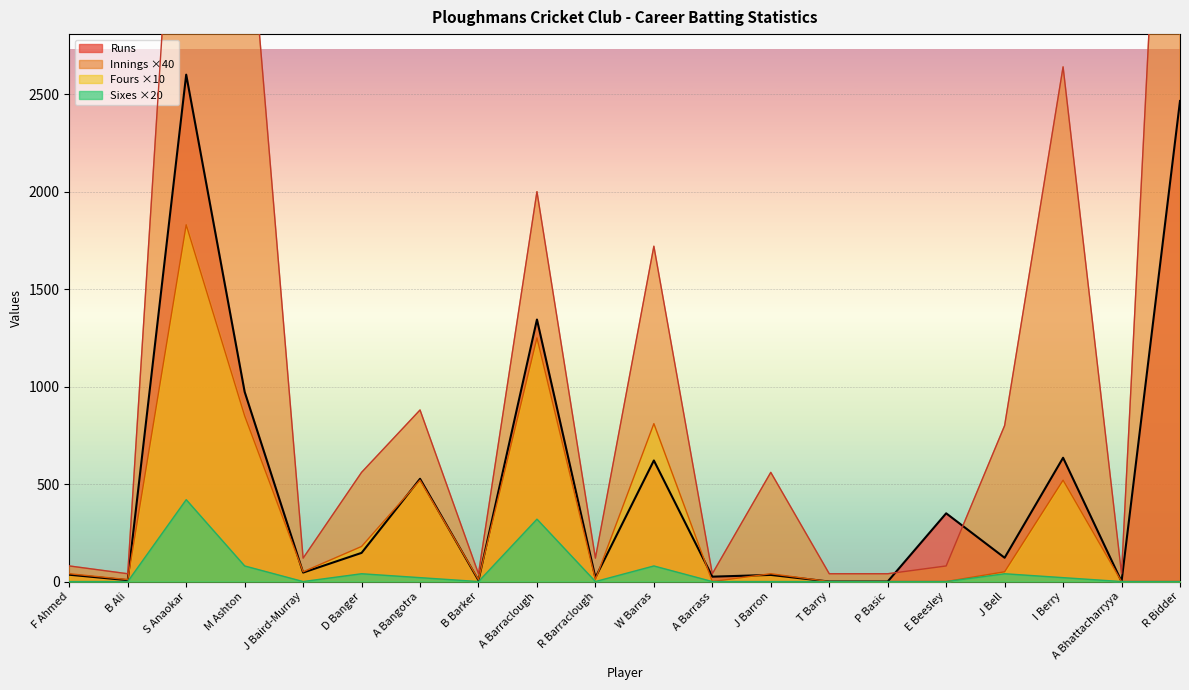

At which category is the sum across all series the highest?

29